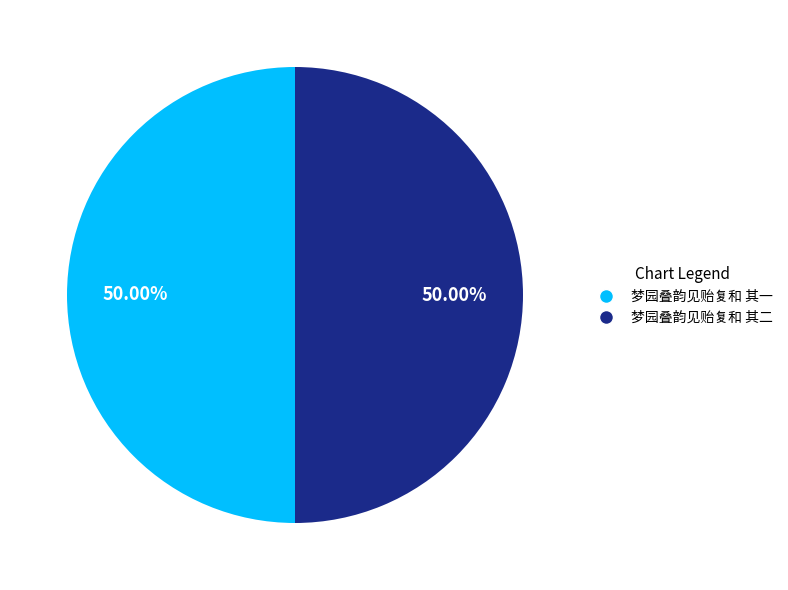

What percentage is NOT represented by 梦园叠韵见贻复和 其二?

50.0%